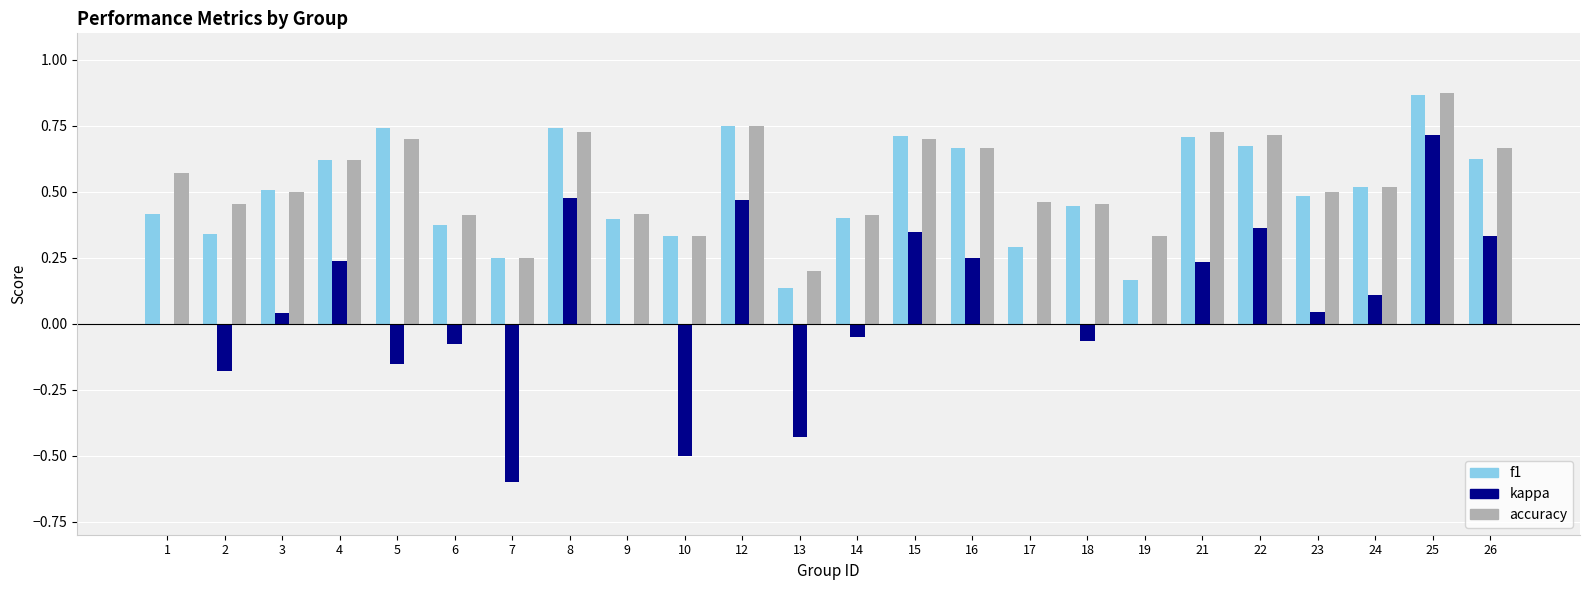

Is the value of f1 at 13 greater than the value of accuracy at 18?

No